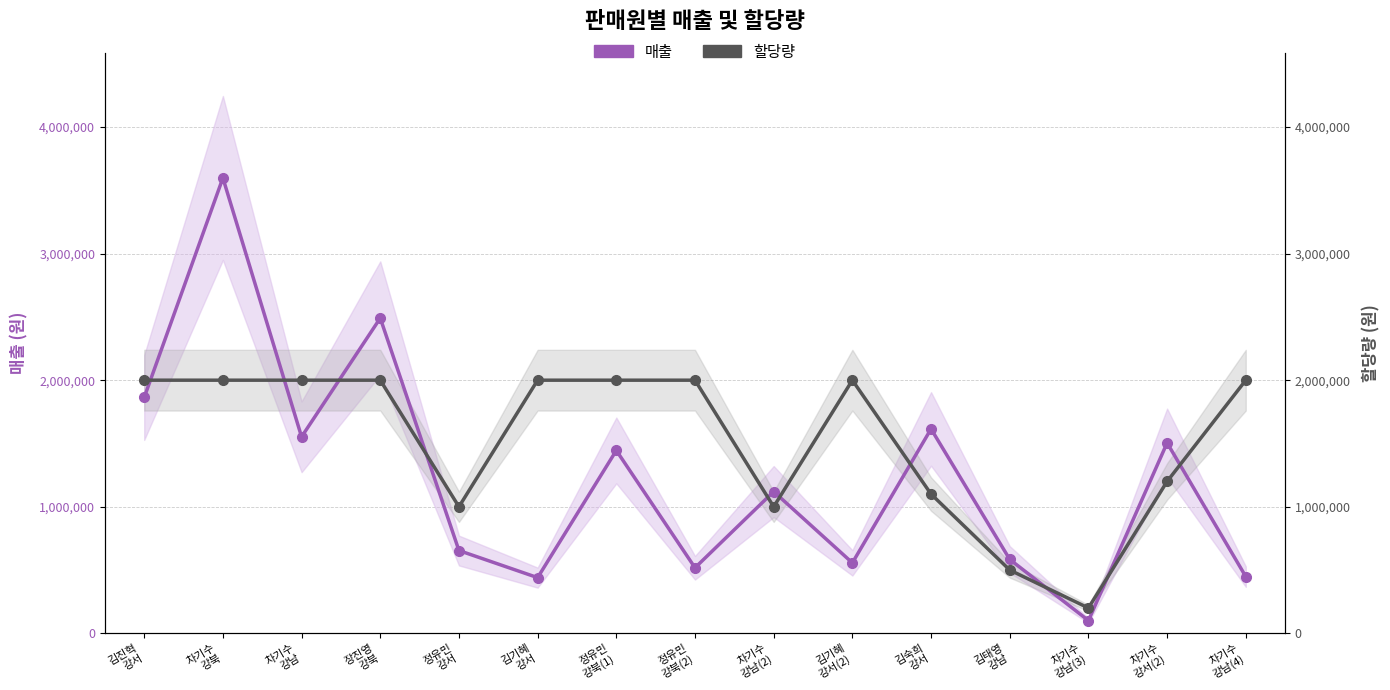

What is the sum of all 매출 values?

18489910